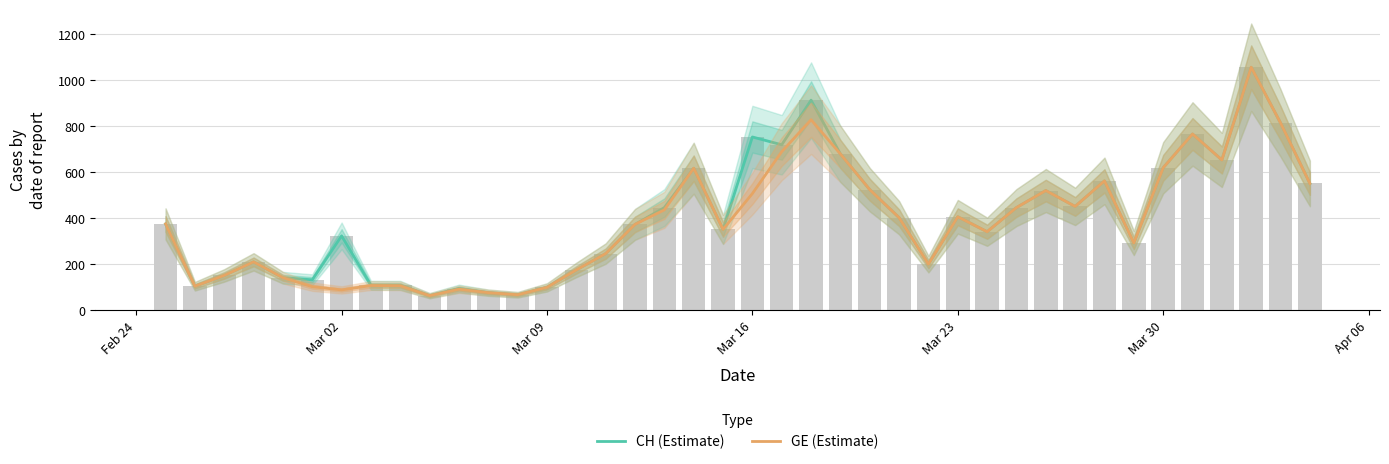

Read the GE (Estimate) value at Mar 02.

104